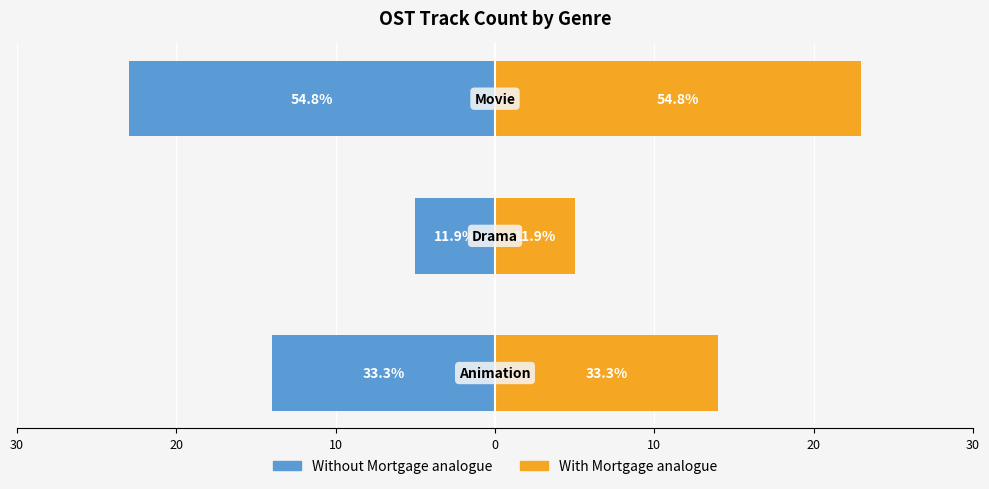

Which series has the widest spread of values?

Without Mortgage analogue